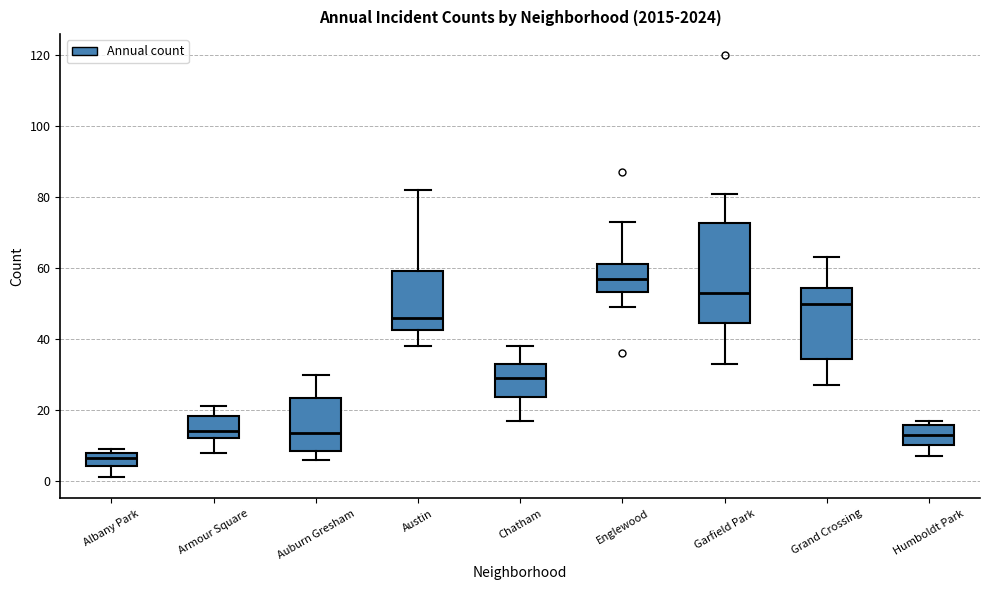

Comparing the boxes themselves (not the whiskers), which one is the tallest?

Garfield Park